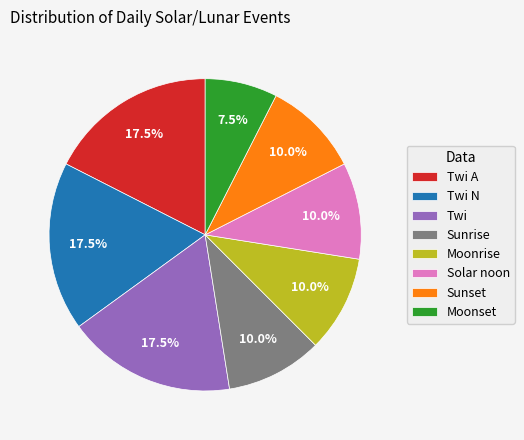

Which slice is the smallest?

Moonset